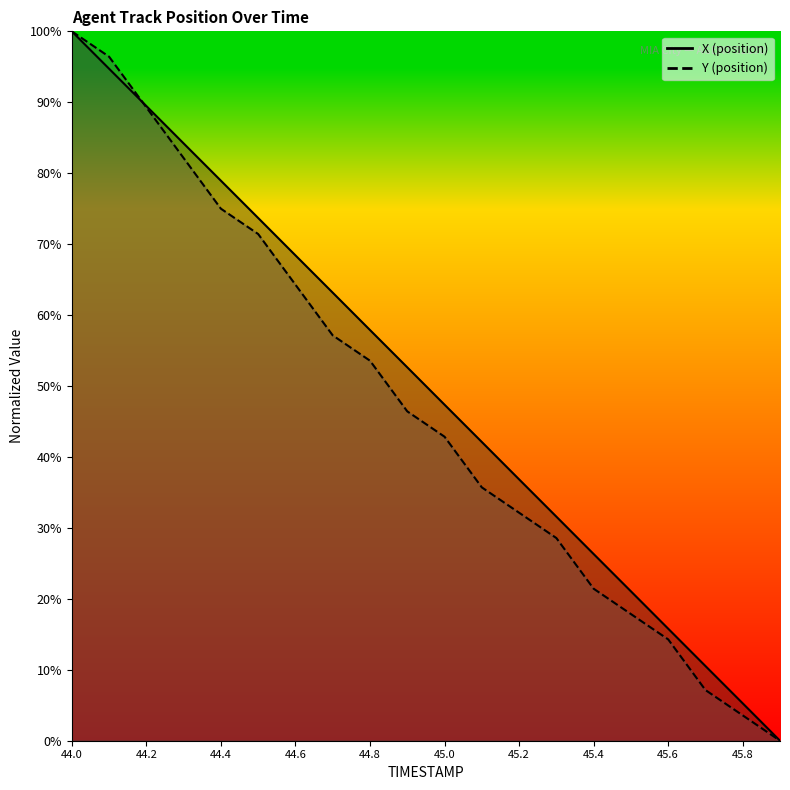

True or false: Y has more than 1 interior local peaks.

False